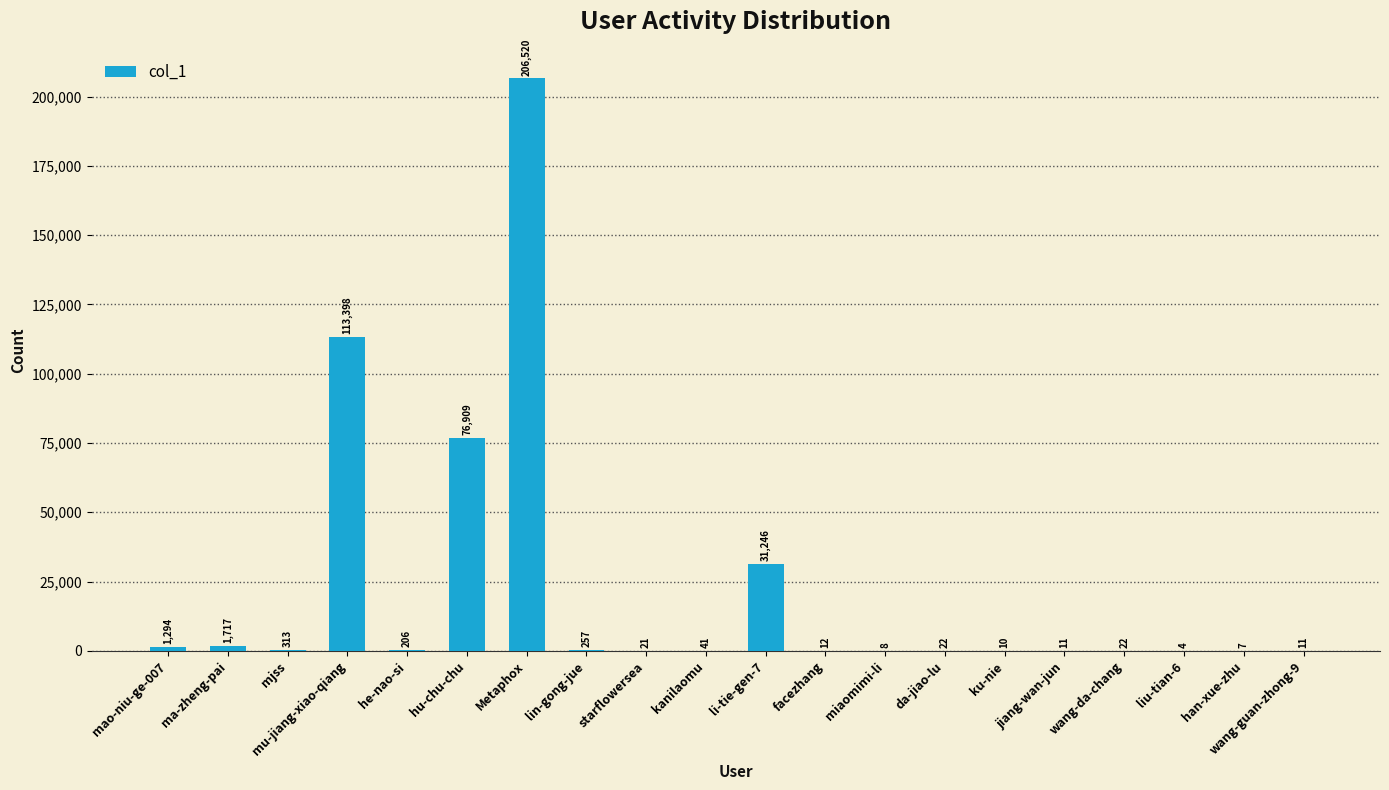

True or false: the data shows 12 at facezhang.

True